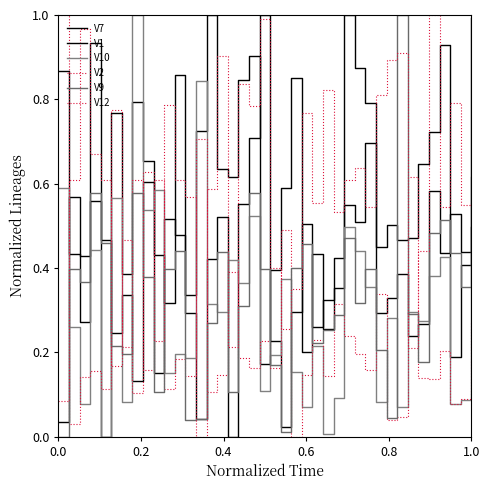

How many values in V2 are above zero?

39